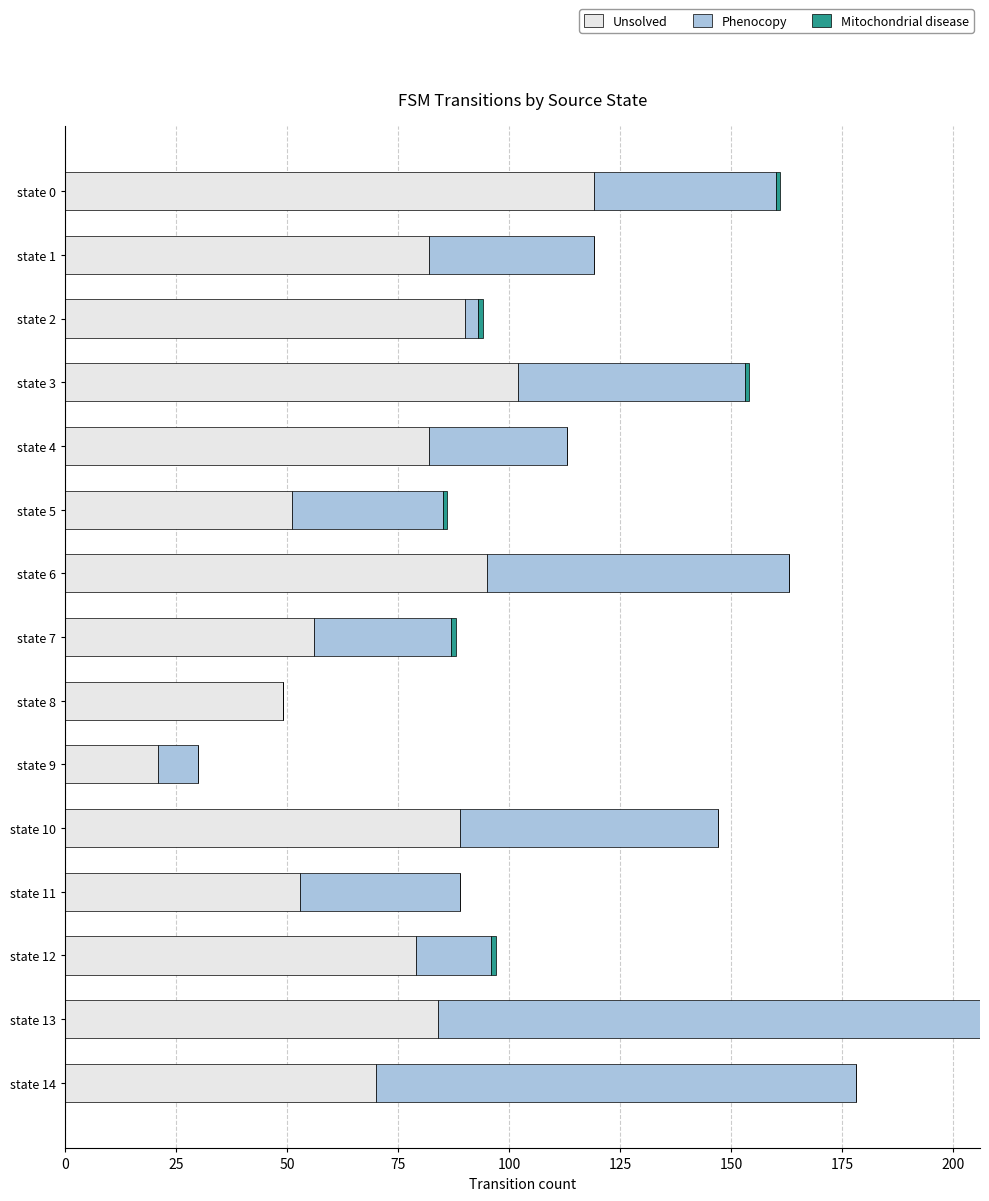

What is the sum of all Unsolved values?

1122